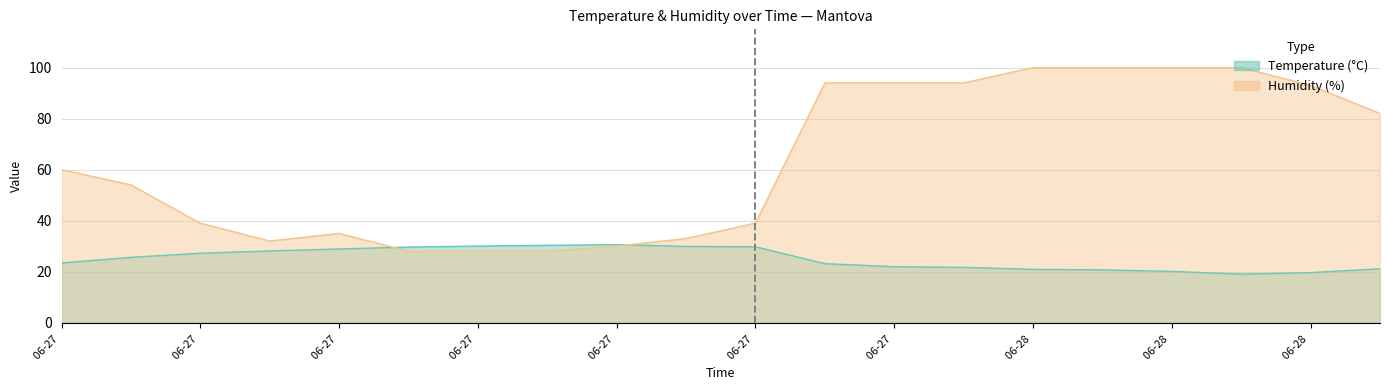

What is the label of the 9th point from the right?

2015-06-27 22:48